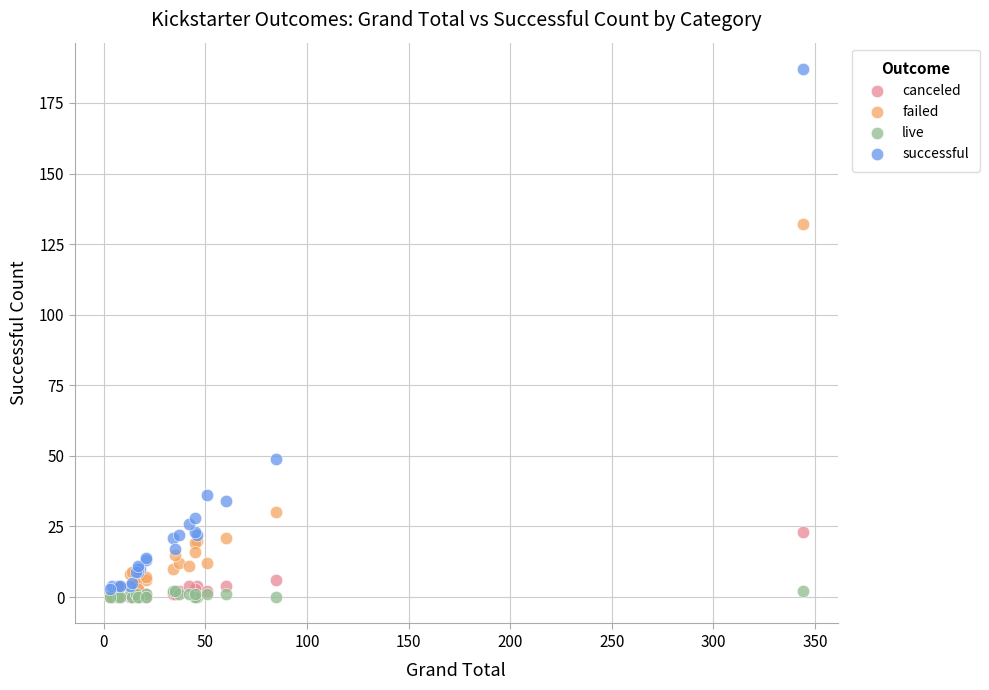

Across all series, what Y value is closest to 93?

132